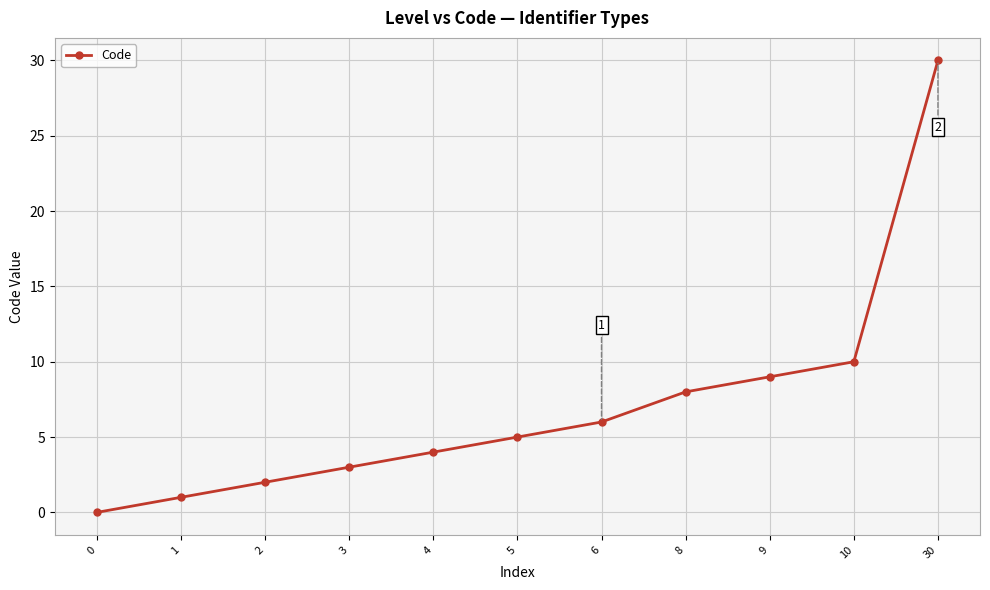

Which label corresponds to the largest value in the chart?

30